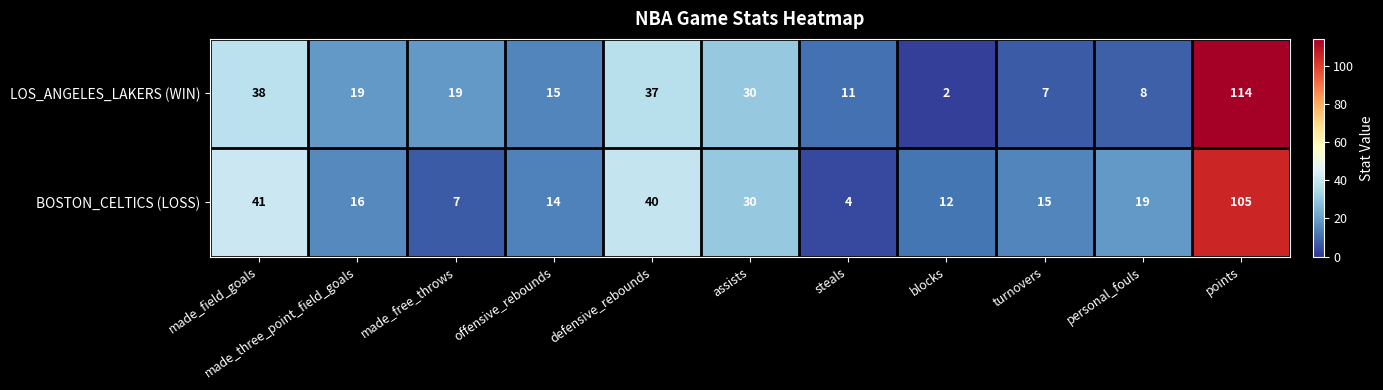

What is the difference between the LOS_ANGELES_LAKERS (WIN) values at offensive_rebounds and assists?

15